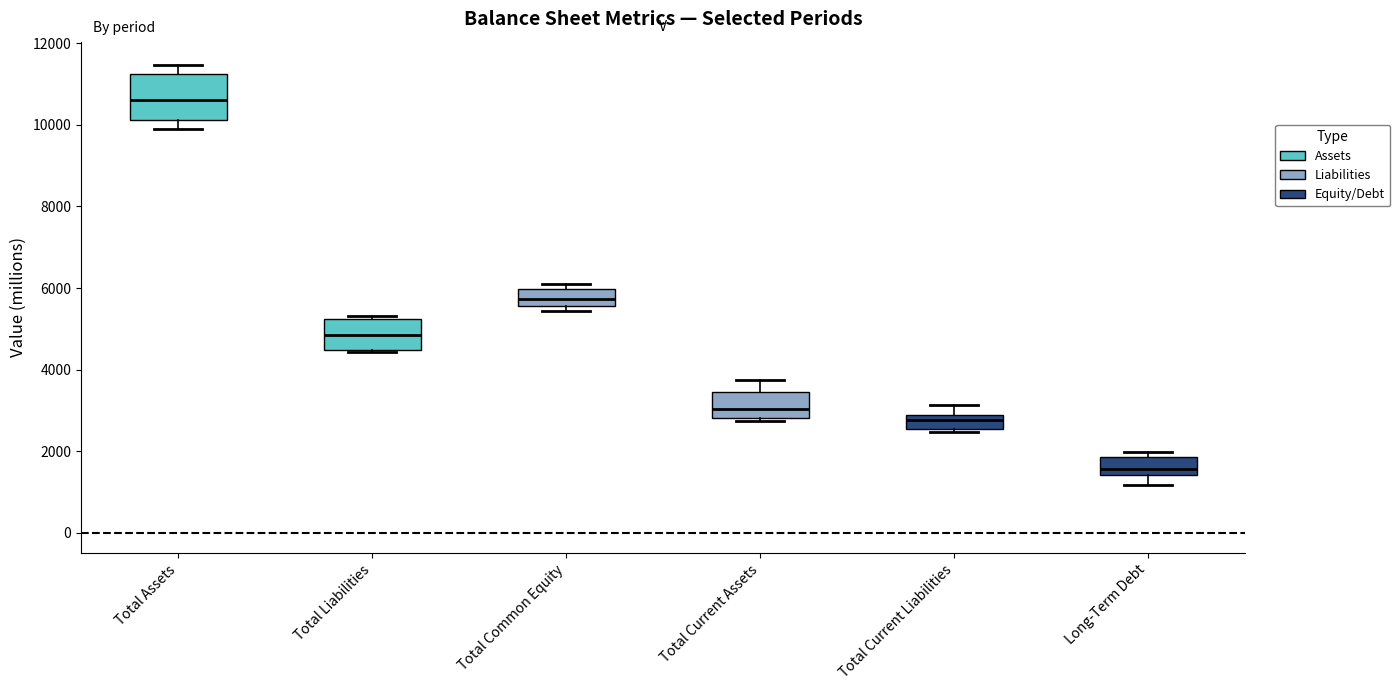

Where is the upper edge of the box for Total Current Liabilities on the y-axis? The values are not printed on the chart, so give them approximately, as read against the axis.

2800